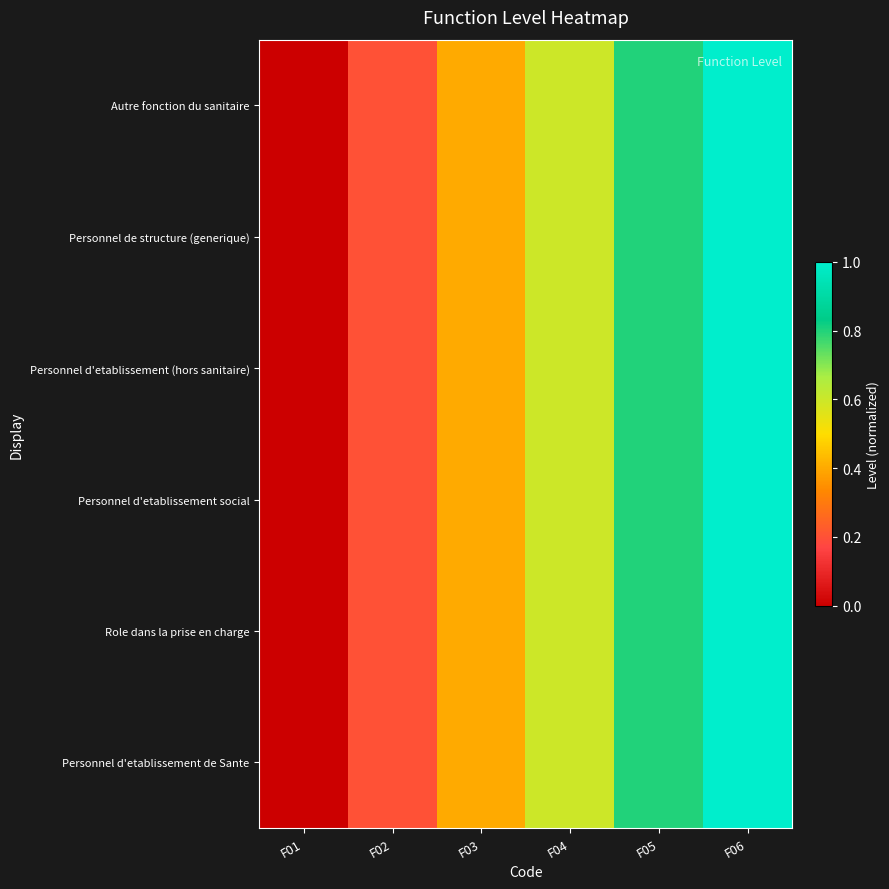

At which category does the chart reach its peak across all series?

F06